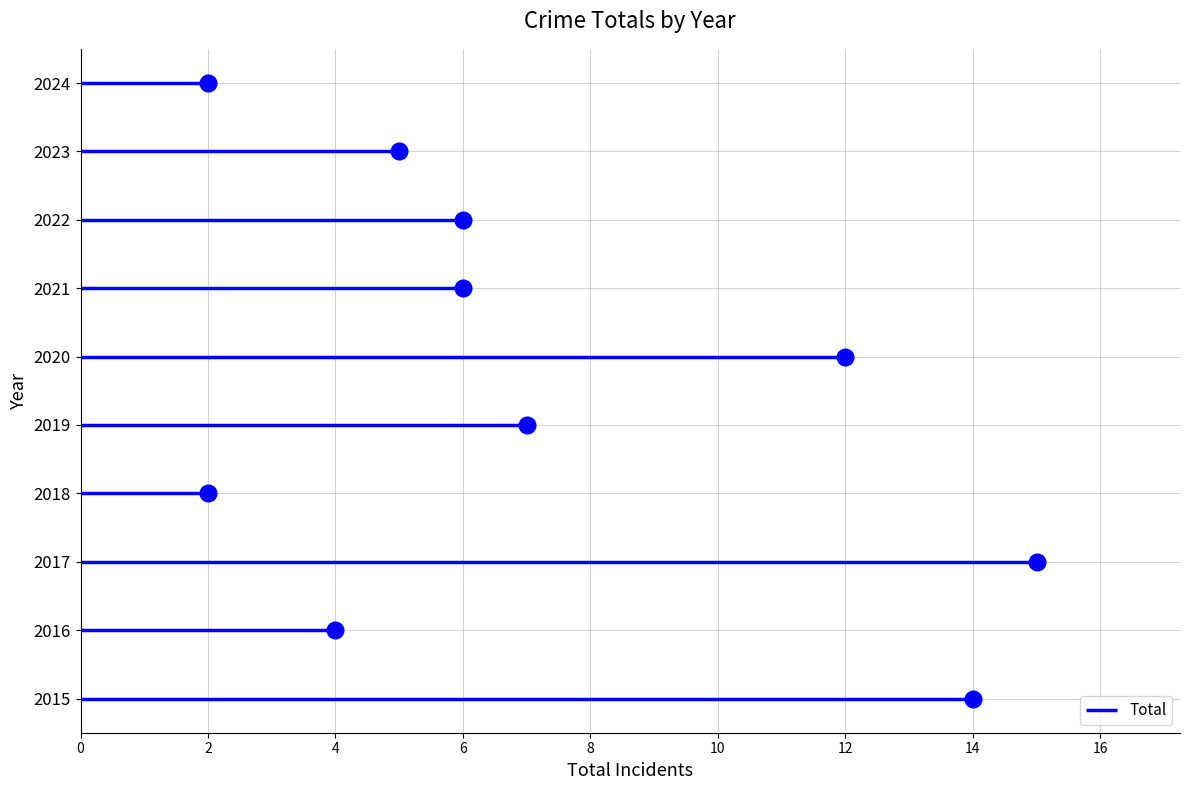

List the labels in order of value, smallest first.

2018, 2024, 2016, 2023, 2021, 2022, 2019, 2020, 2015, 2017